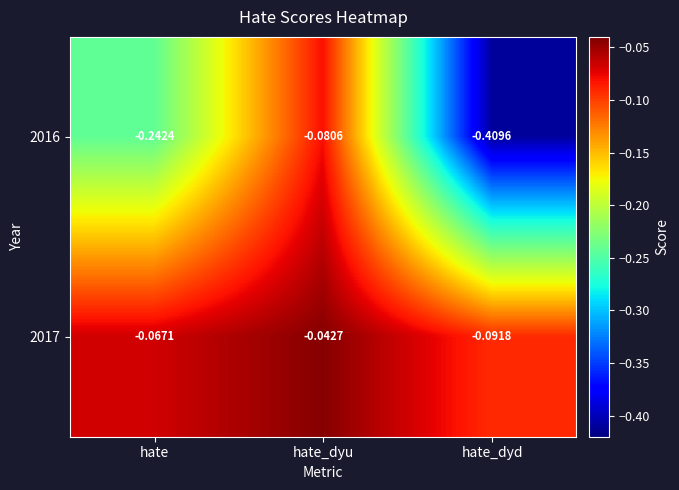

At which category is the sum across all series the highest?

hate_dyu